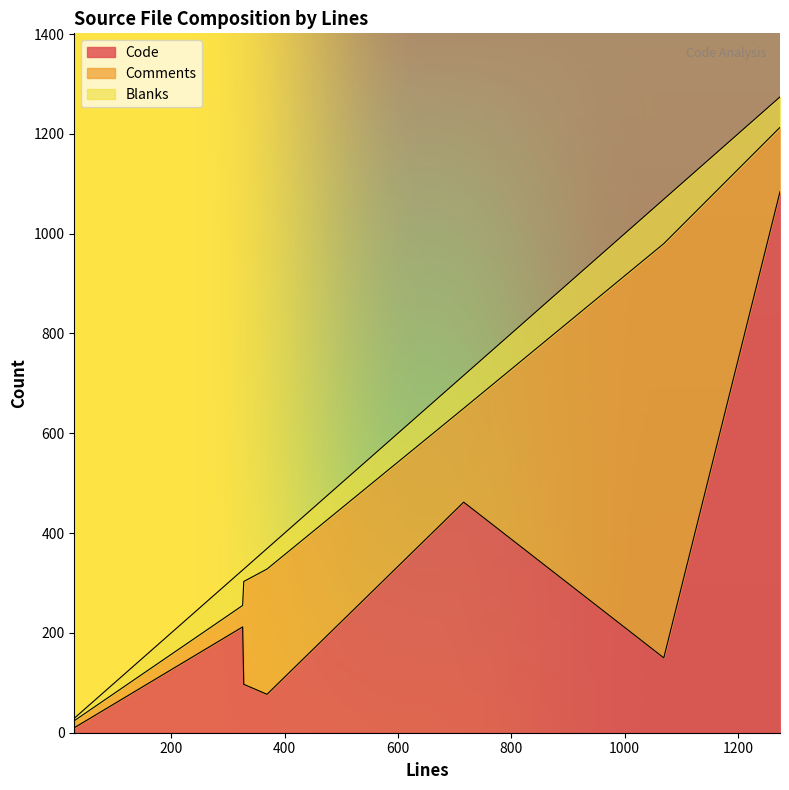

What is the sum of all Blanks values?

358